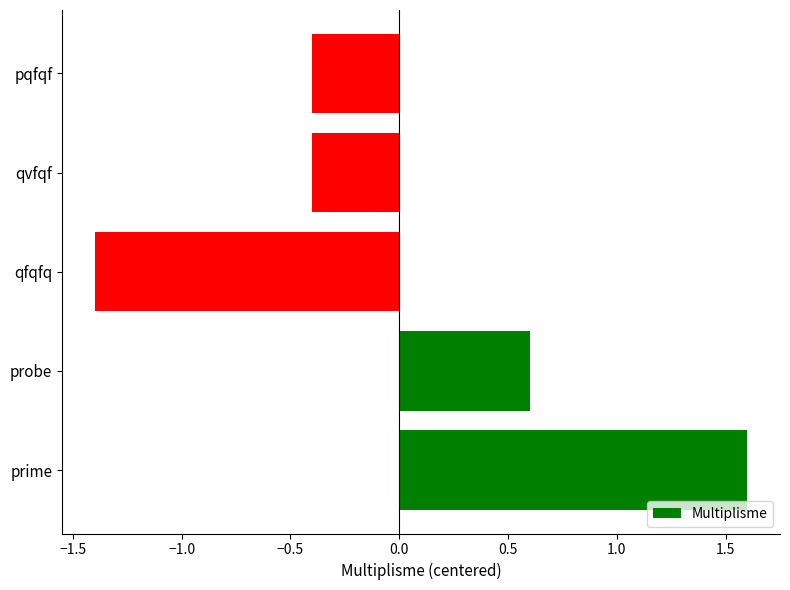

What is the smallest value displayed?

-1.4